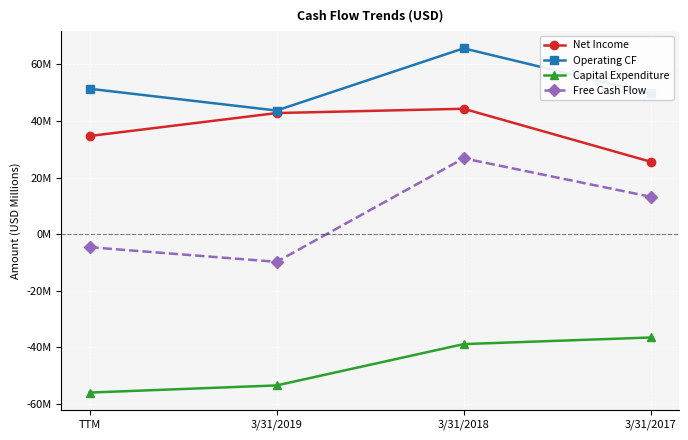

Rank the series by their maximum value, from highest to lowest.

Operating CF, Net Income, Free Cash Flow, Capital Expenditure